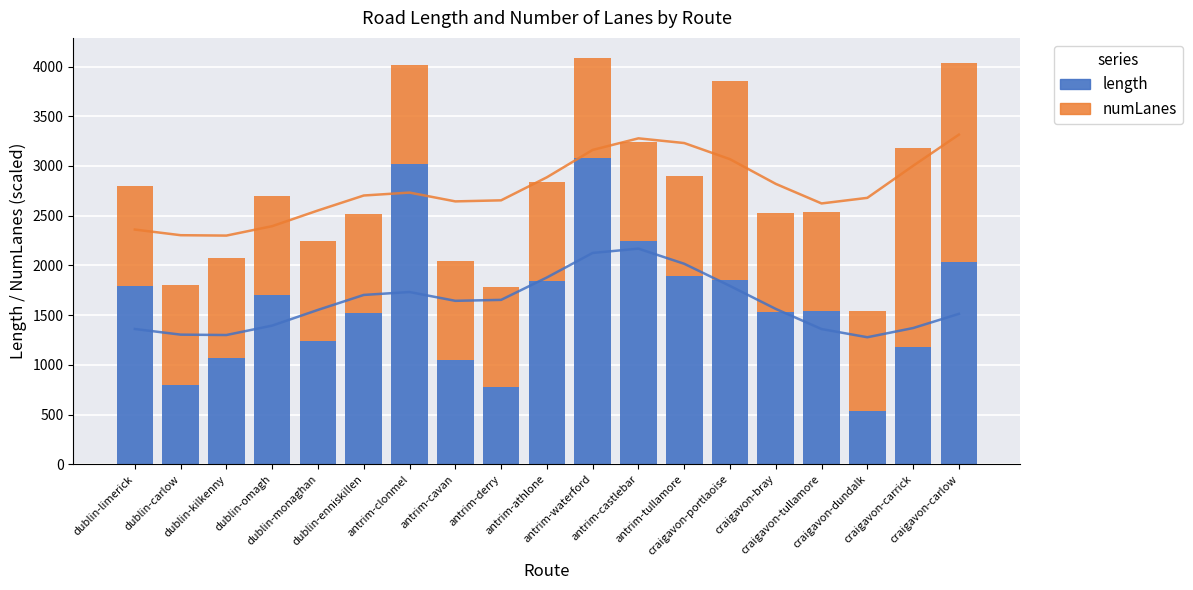

What is the difference between the second highest and second lowest values in the numLanes series?

1000.0